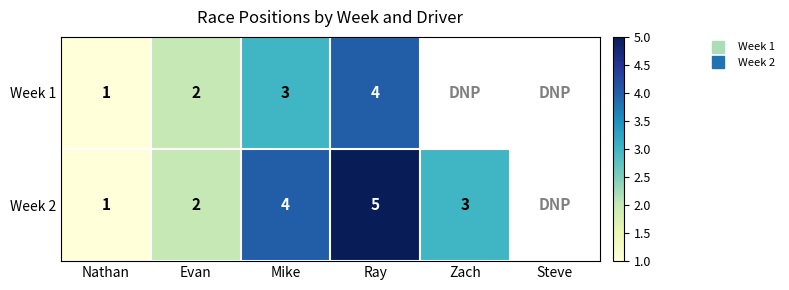

Which series has the widest spread of values?

Week 2